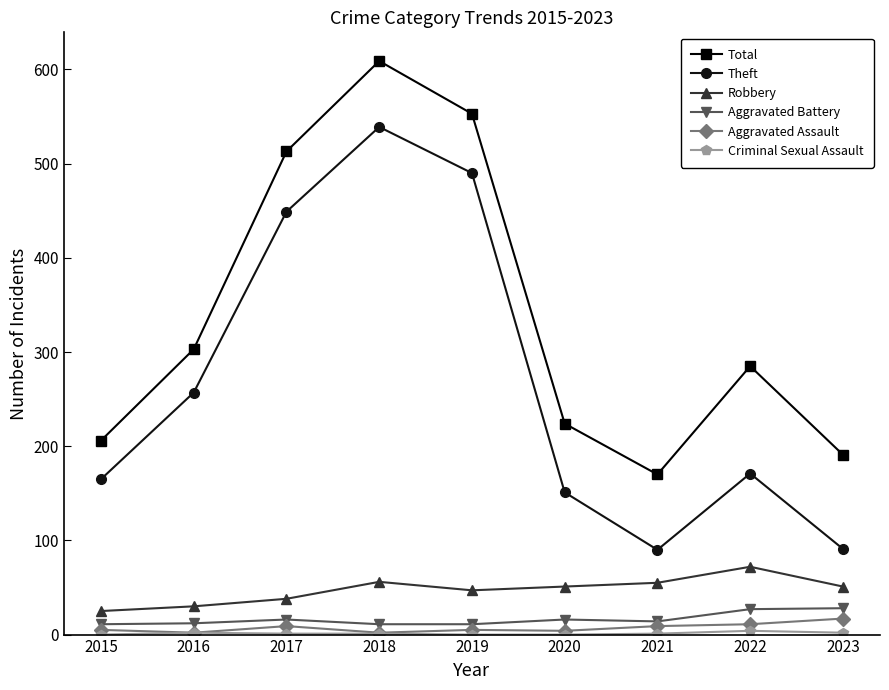

Between 2017 and 2021, which series saw the biggest shift?

Theft